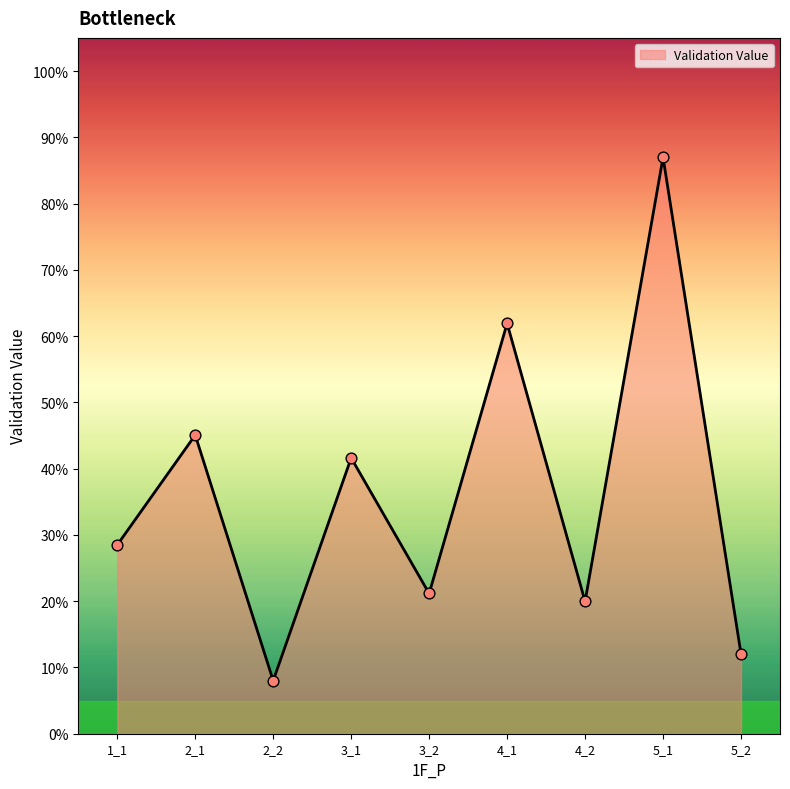

What is the change in value from 2_2 to 5_1?

+0.8